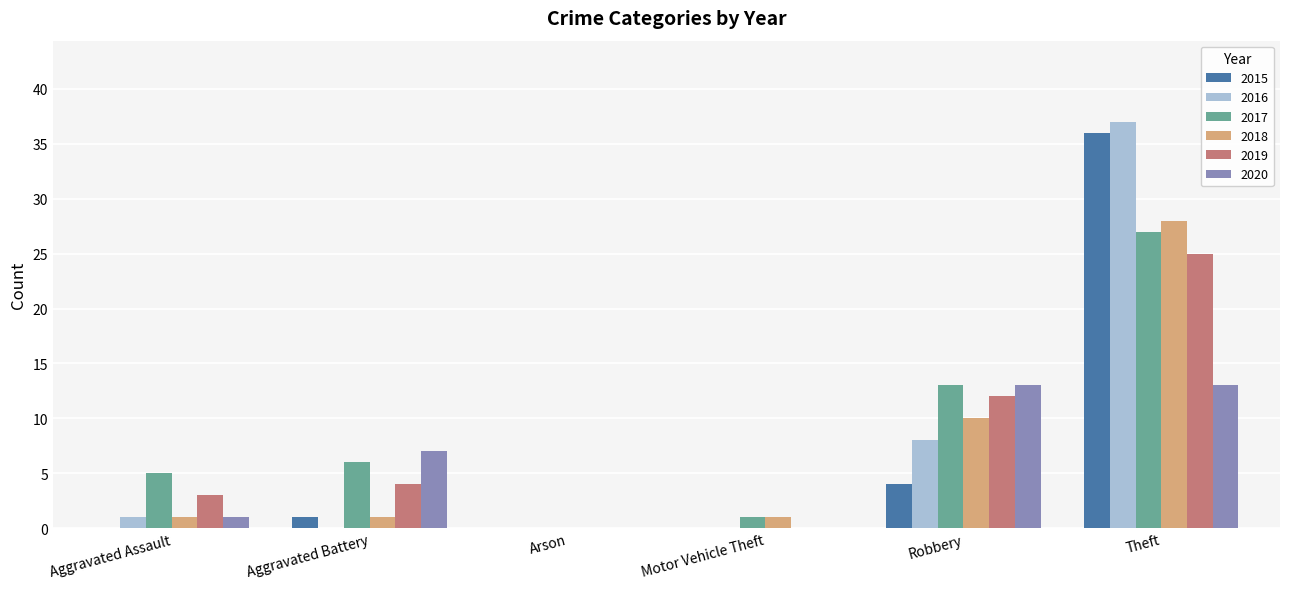

True or false: 2015 has a value of 4 at Robbery.

True